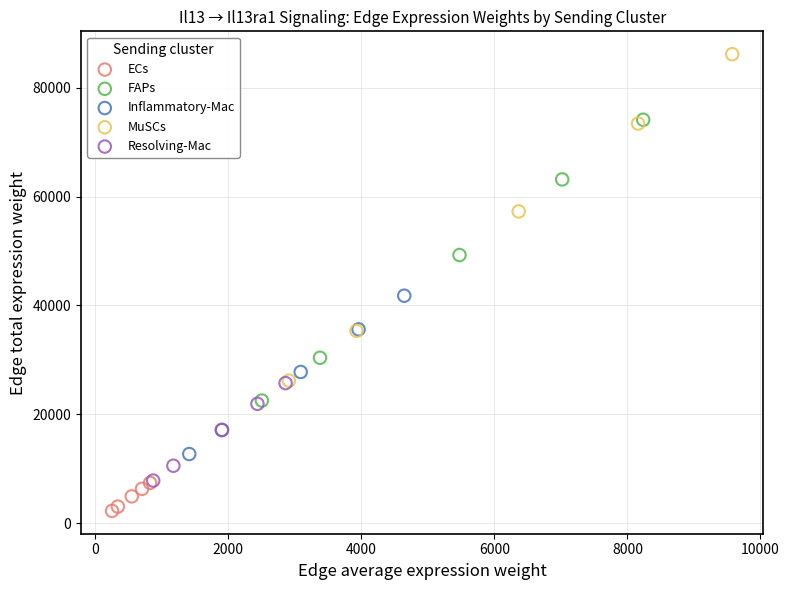

Which series reaches the minimum Y coordinate?

ECs